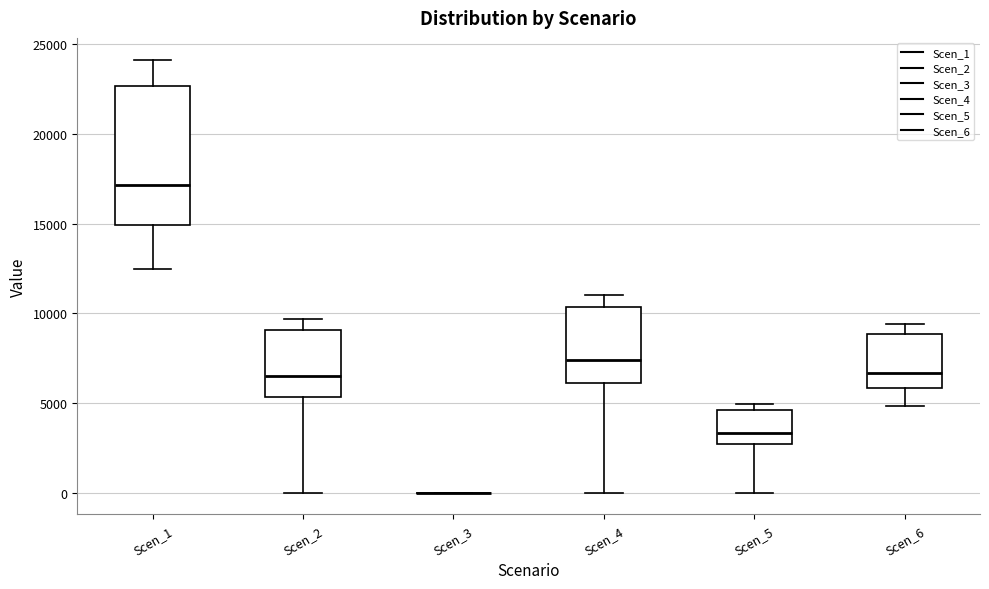

Reading left to right, read every box against the y-axis: the position of its median line, the range the box covers, and the ends of its whiskers. The values are not printed on the chart, so give them approximately, as read against the axis.

Scen_1: median 17000, box 15000 to 22500, whiskers 12500 to 24000
Scen_2: median 6500, box 5500 to 9000, whiskers 0 to 9500
Scen_3: box collapsed to a line at 0, whiskers 0 to 0
Scen_4: median 7500, box 6000 to 10500, whiskers 0 to 11000
Scen_5: median 3500, box 2500 to 4500, whiskers 0 to 5000
Scen_6: median 6500, box 6000 to 9000, whiskers 5000 to 9500